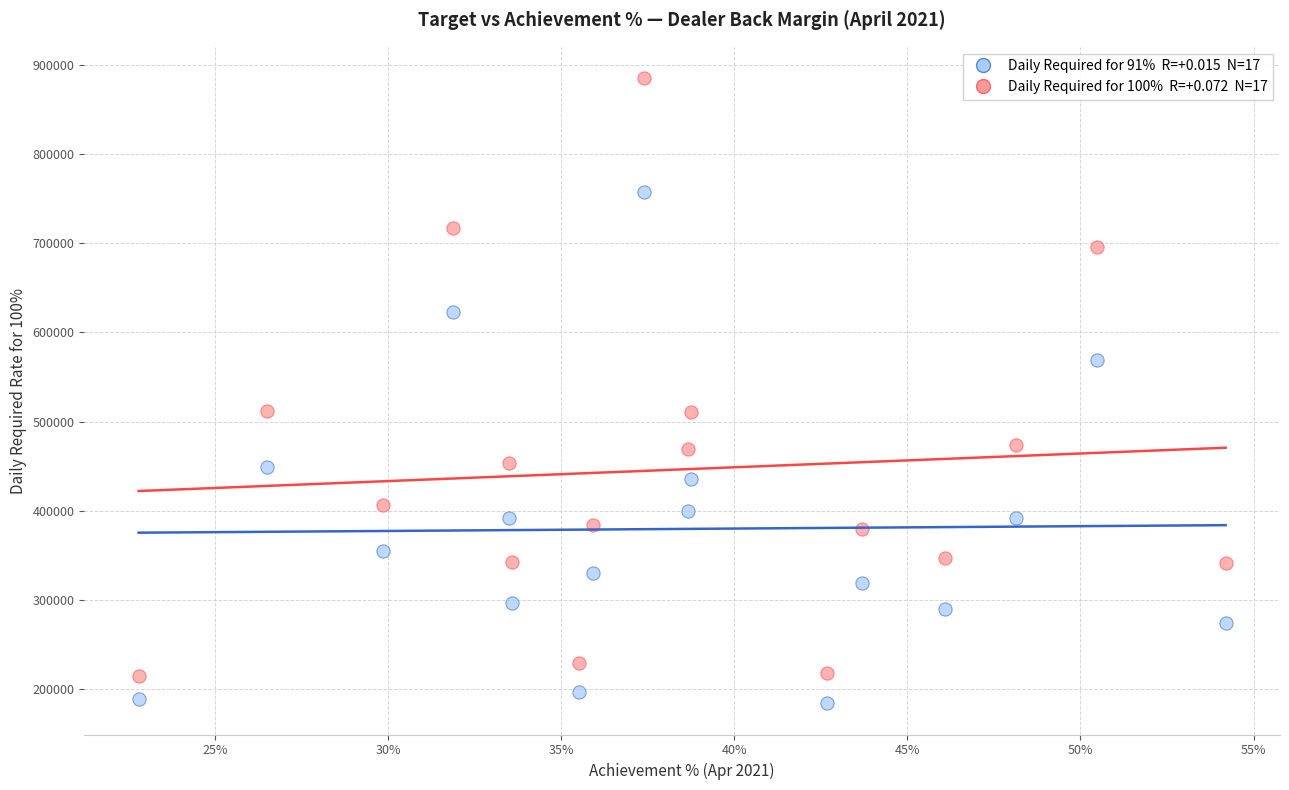

Across all data points, what is the range of X values (max minus min)?

0.3